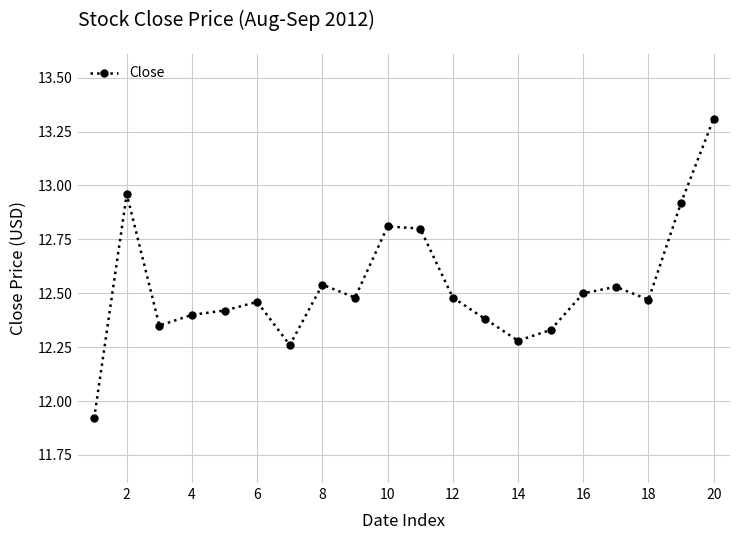

What is the greatest value displayed?

13.3